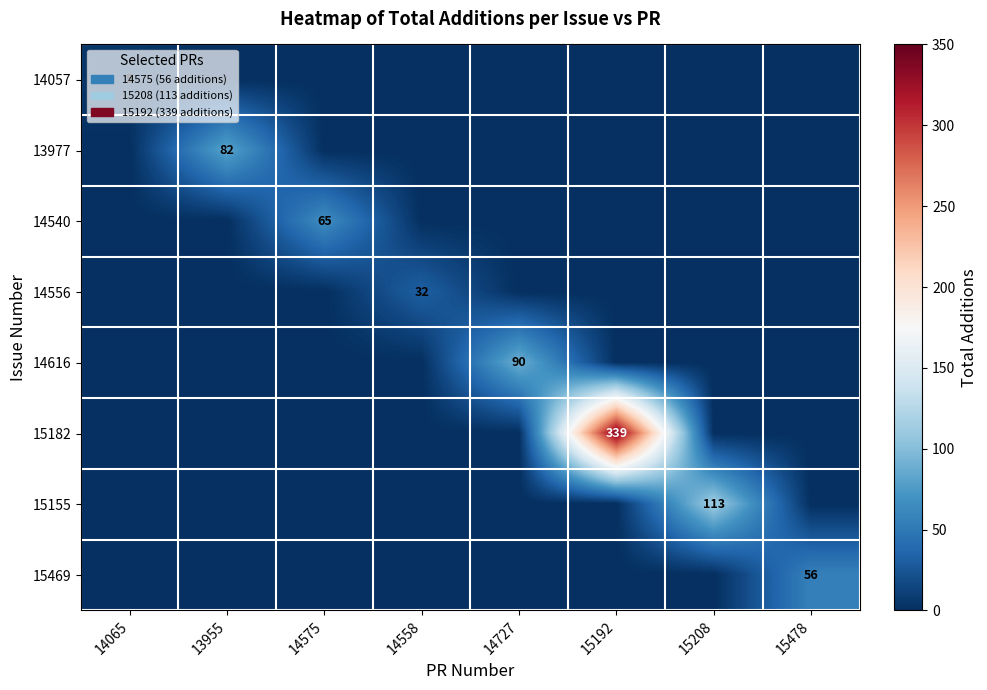

What is the greatest value displayed?

339